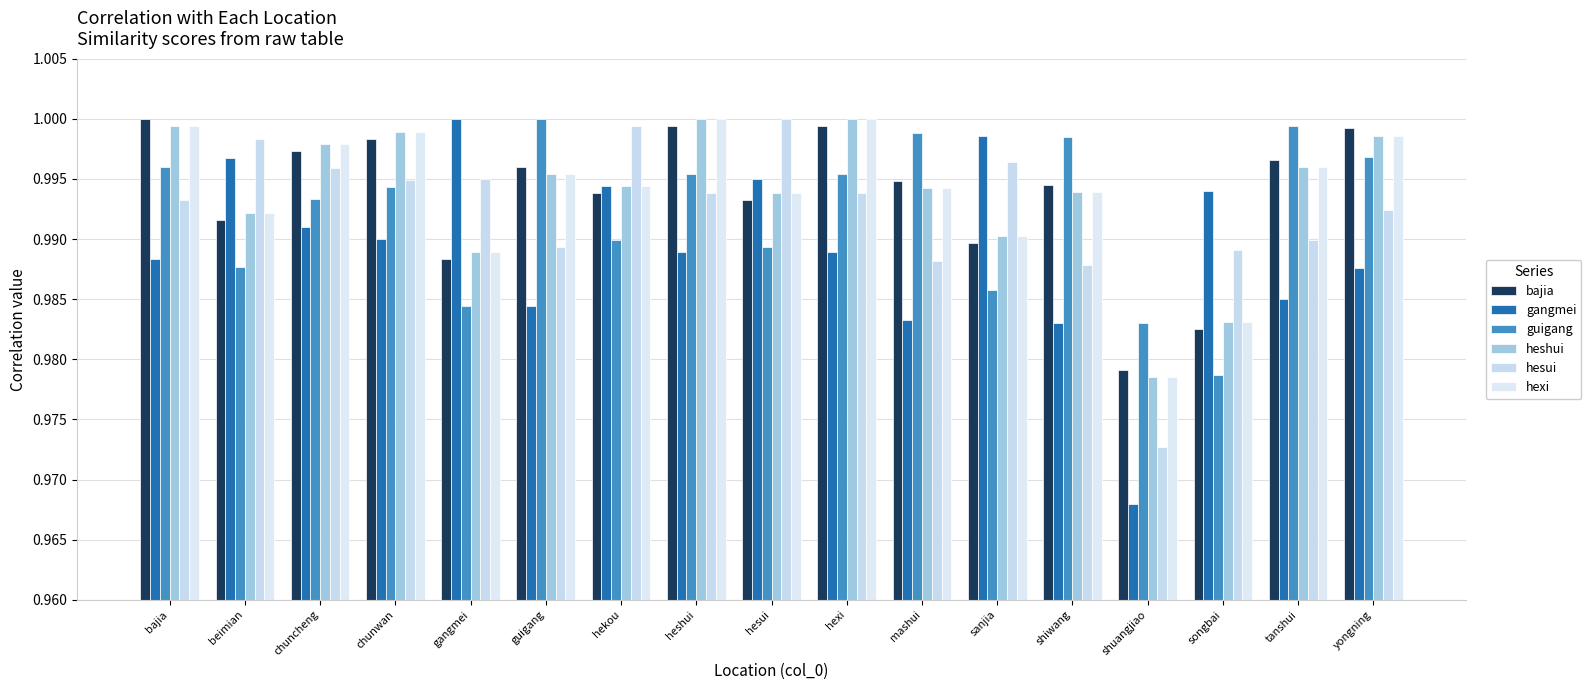

What is the value of the hexi bar at the 17th from the left?

1.0